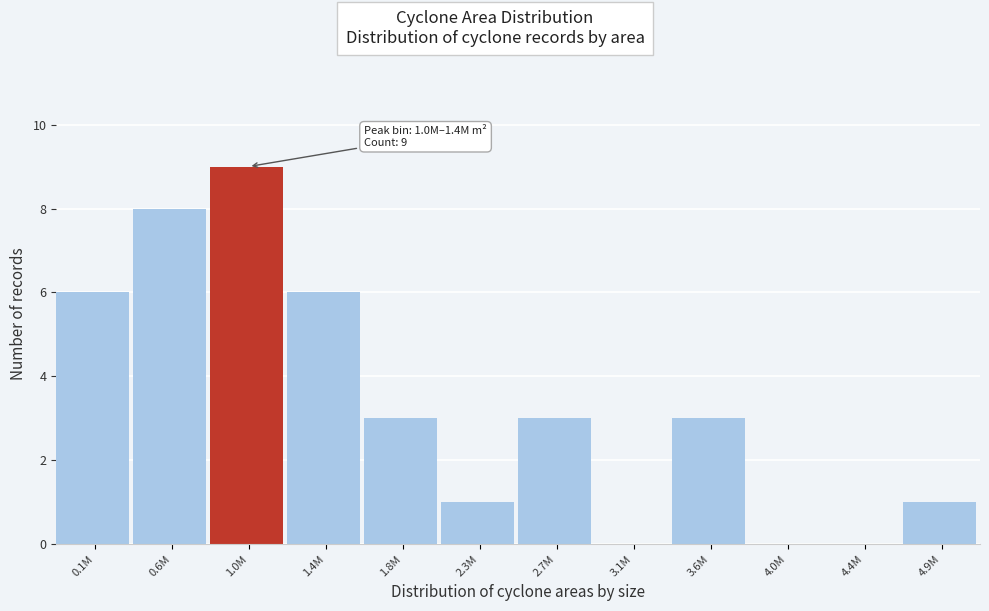

Reading left to right, what are all the values shown in this chart?

0.1M=6	0.6M=8	1.0M=9	1.4M=6	1.8M=3	2.3M=1	2.7M=3	3.1M=0	3.6M=3	4.0M=0	4.4M=0	4.9M=1